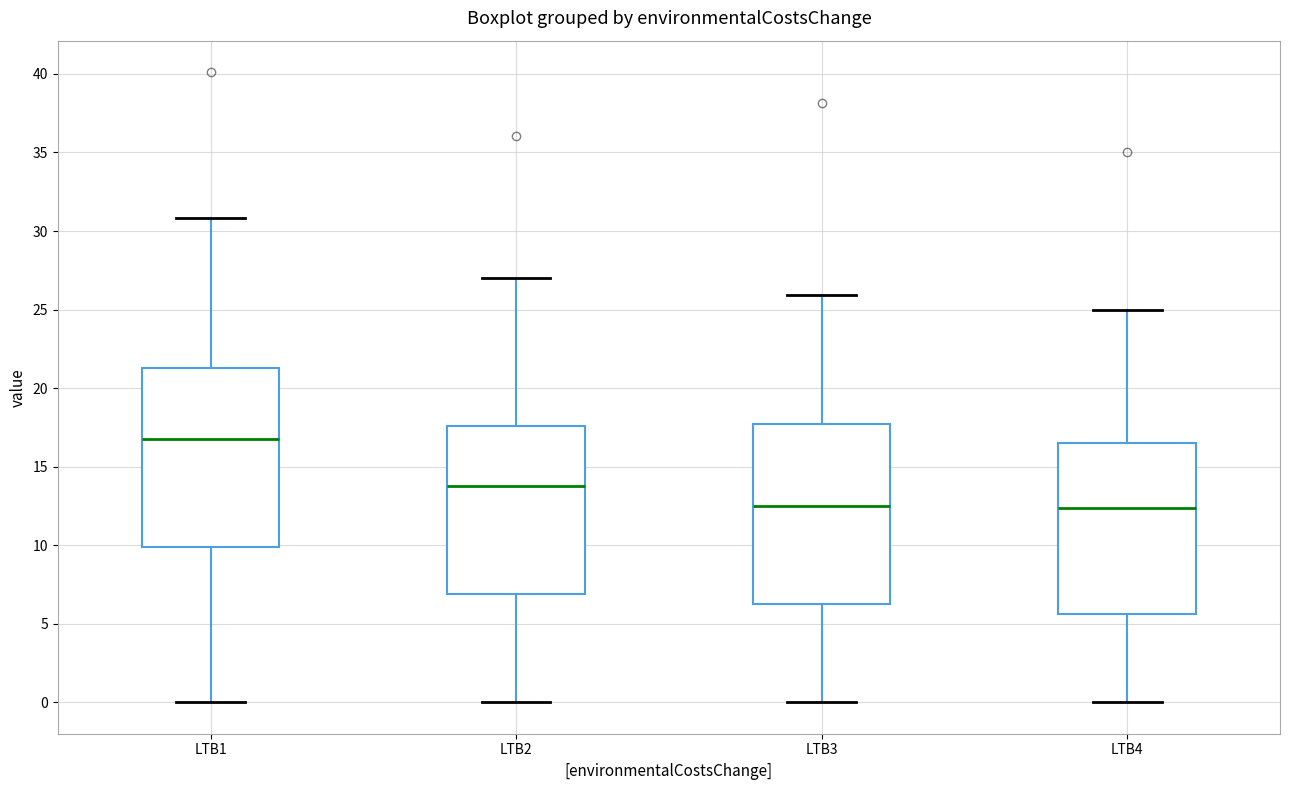

Reading left to right, transcribe this box plot: for each box, give where its median line is, the range the box spans, and where its two whiskers end, as read against the y-axis. The values are not printed on the chart, so give them approximately, as read against the axis.

LTB1: median 16.5, box 10.0 to 21.5, whiskers 0.0 to 31.0
LTB2: median 14.0, box 7.0 to 17.5, whiskers 0.0 to 27.0
LTB3: median 12.5, box 6.5 to 17.5, whiskers 0.0 to 26.0
LTB4: median 12.5, box 5.5 to 16.5, whiskers 0.0 to 25.0